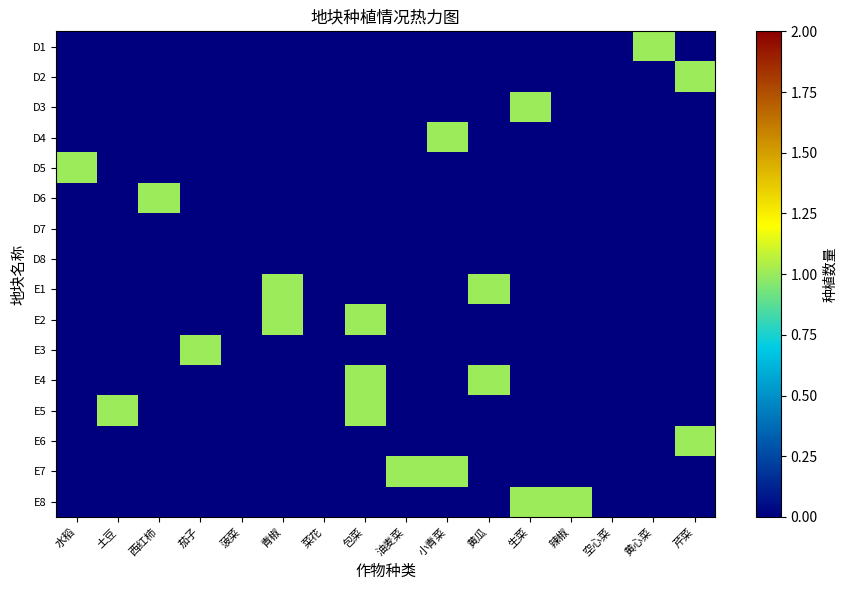

Reading left to right, transcribe all the data shown in this chart.

D1: 水稻=0	土豆=0	西红柿=0	茄子=0	菠菜=0	青椒=0	菜花=0	包菜=0	油麦菜=0	小青菜=0	黄瓜=0	生菜=0	辣椒=0	空心菜=0	黄心菜=1	芹菜=0
D2: 水稻=0	土豆=0	西红柿=0	茄子=0	菠菜=0	青椒=0	菜花=0	包菜=0	油麦菜=0	小青菜=0	黄瓜=0	生菜=0	辣椒=0	空心菜=0	黄心菜=0	芹菜=1
D3: 水稻=0	土豆=0	西红柿=0	茄子=0	菠菜=0	青椒=0	菜花=0	包菜=0	油麦菜=0	小青菜=0	黄瓜=0	生菜=1	辣椒=0	空心菜=0	黄心菜=0	芹菜=0
D4: 水稻=0	土豆=0	西红柿=0	茄子=0	菠菜=0	青椒=0	菜花=0	包菜=0	油麦菜=0	小青菜=1	黄瓜=0	生菜=0	辣椒=0	空心菜=0	黄心菜=0	芹菜=0
D5: 水稻=1	土豆=0	西红柿=0	茄子=0	菠菜=0	青椒=0	菜花=0	包菜=0	油麦菜=0	小青菜=0	黄瓜=0	生菜=0	辣椒=0	空心菜=0	黄心菜=0	芹菜=0
D6: 水稻=0	土豆=0	西红柿=1	茄子=0	菠菜=0	青椒=0	菜花=0	包菜=0	油麦菜=0	小青菜=0	黄瓜=0	生菜=0	辣椒=0	空心菜=0	黄心菜=0	芹菜=0
D7: 水稻=0	土豆=0	西红柿=0	茄子=0	菠菜=0	青椒=0	菜花=0	包菜=0	油麦菜=0	小青菜=0	黄瓜=0	生菜=0	辣椒=0	空心菜=0	黄心菜=0	芹菜=0
D8: 水稻=0	土豆=0	西红柿=0	茄子=0	菠菜=0	青椒=0	菜花=0	包菜=0	油麦菜=0	小青菜=0	黄瓜=0	生菜=0	辣椒=0	空心菜=0	黄心菜=0	芹菜=0
E1: 水稻=0	土豆=0	西红柿=0	茄子=0	菠菜=0	青椒=1	菜花=0	包菜=0	油麦菜=0	小青菜=0	黄瓜=1	生菜=0	辣椒=0	空心菜=0	黄心菜=0	芹菜=0
E2: 水稻=0	土豆=0	西红柿=0	茄子=0	菠菜=0	青椒=1	菜花=0	包菜=1	油麦菜=0	小青菜=0	黄瓜=0	生菜=0	辣椒=0	空心菜=0	黄心菜=0	芹菜=0
E3: 水稻=0	土豆=0	西红柿=0	茄子=1	菠菜=0	青椒=0	菜花=0	包菜=0	油麦菜=0	小青菜=0	黄瓜=0	生菜=0	辣椒=0	空心菜=0	黄心菜=0	芹菜=0
E4: 水稻=0	土豆=0	西红柿=0	茄子=0	菠菜=0	青椒=0	菜花=0	包菜=1	油麦菜=0	小青菜=0	黄瓜=1	生菜=0	辣椒=0	空心菜=0	黄心菜=0	芹菜=0
E5: 水稻=0	土豆=1	西红柿=0	茄子=0	菠菜=0	青椒=0	菜花=0	包菜=1	油麦菜=0	小青菜=0	黄瓜=0	生菜=0	辣椒=0	空心菜=0	黄心菜=0	芹菜=0
E6: 水稻=0	土豆=0	西红柿=0	茄子=0	菠菜=0	青椒=0	菜花=0	包菜=0	油麦菜=0	小青菜=0	黄瓜=0	生菜=0	辣椒=0	空心菜=0	黄心菜=0	芹菜=1
E7: 水稻=0	土豆=0	西红柿=0	茄子=0	菠菜=0	青椒=0	菜花=0	包菜=0	油麦菜=1	小青菜=1	黄瓜=0	生菜=0	辣椒=0	空心菜=0	黄心菜=0	芹菜=0
E8: 水稻=0	土豆=0	西红柿=0	茄子=0	菠菜=0	青椒=0	菜花=0	包菜=0	油麦菜=0	小青菜=0	黄瓜=0	生菜=1	辣椒=1	空心菜=0	黄心菜=0	芹菜=0